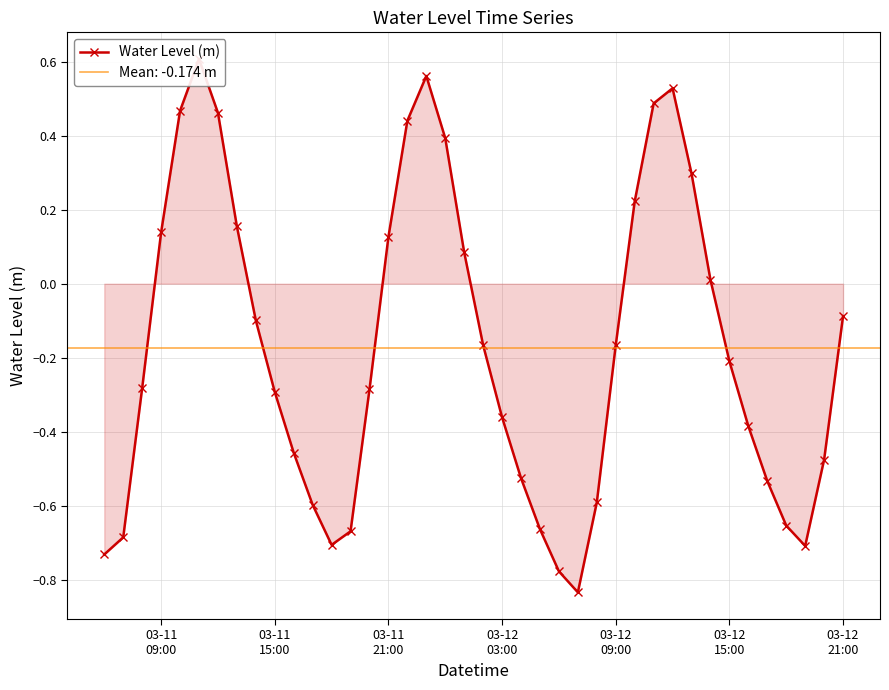

How many points are lower than both their immediate neighbors (excluding endpoints)?

3